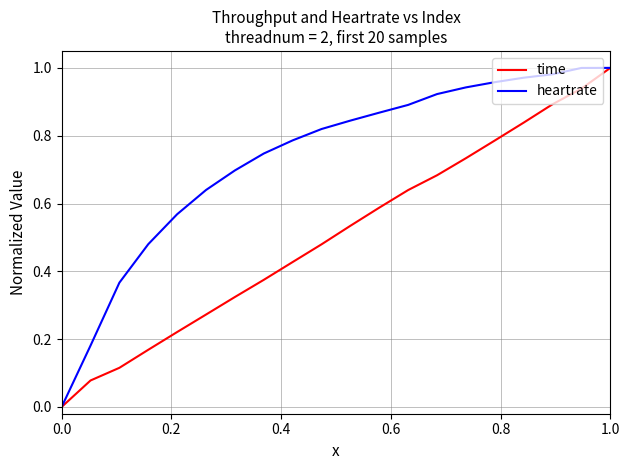

Which series has the largest total across all categories?

heartrate